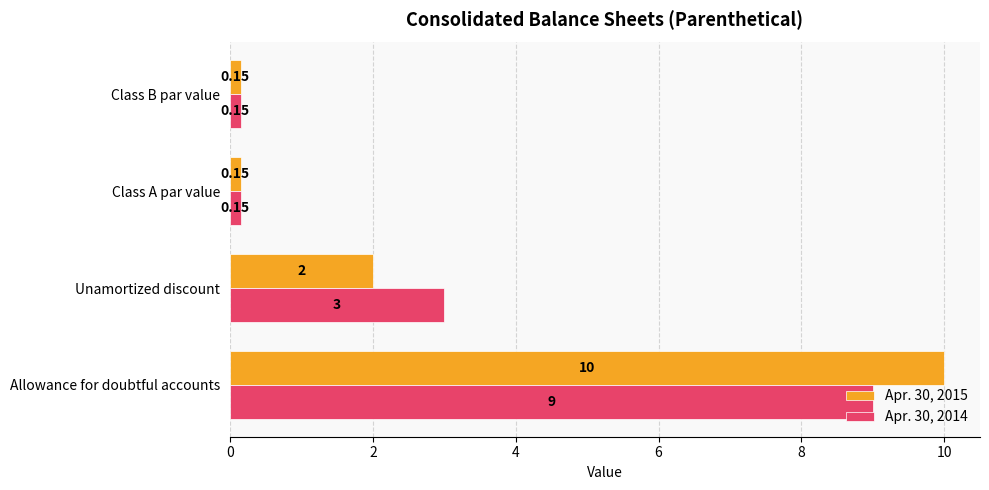

At which category does the chart reach its peak across all series?

Allowance for doubtful accounts